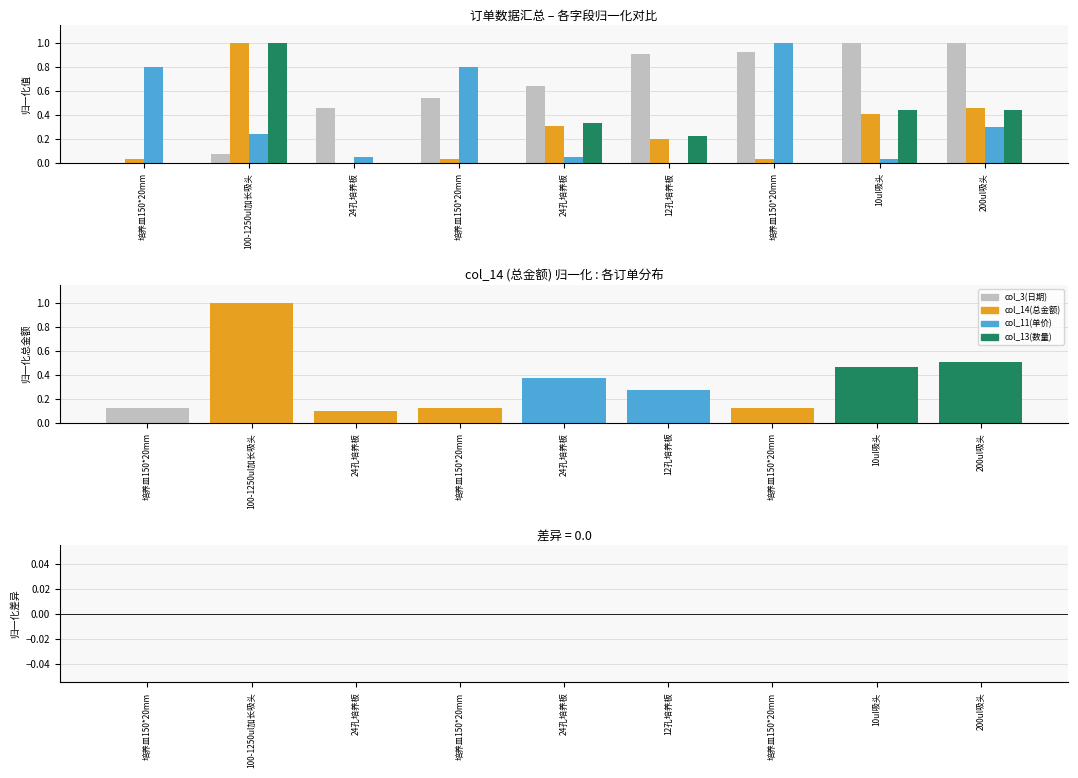

What is the maximum value shown in the chart?

1.0